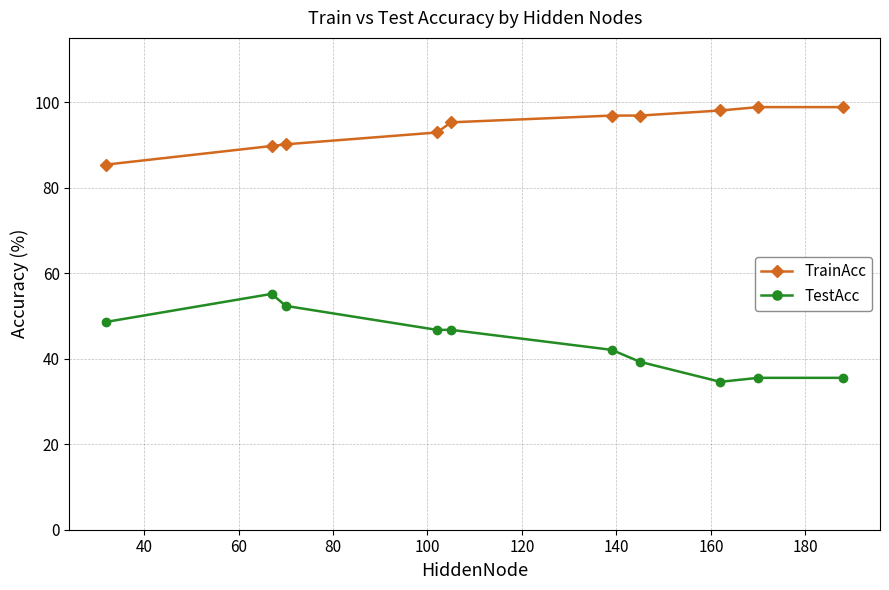

How many data points in TrainAcc are above 96?

5